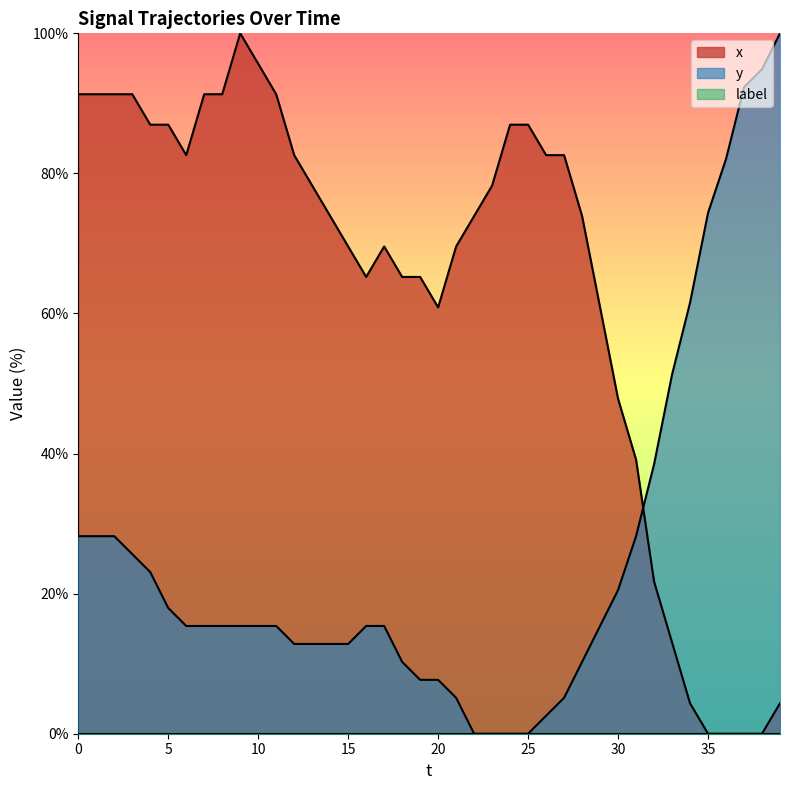

Reading left to right, what are all the values shown in this chart?

x: 91.3	91.3	91.3	91.3	87.0	87.0	82.6	91.3	91.3	100.0	95.7	91.3	82.6	78.3	73.9	69.6	65.2	69.6	65.2	65.2	60.9	69.6	73.9	78.3	87.0	87.0	82.6	82.6	73.9	60.9	47.8	39.1	21.7	13.0	4.3	0.0	0.0	0.0	0.0	4.3
y: 28.2	28.2	28.2	25.6	23.1	17.9	15.4	15.4	15.4	15.4	15.4	15.4	12.8	12.8	12.8	12.8	15.4	15.4	10.3	7.7	7.7	5.1	0.0	0.0	0.0	0.0	2.6	5.1	10.3	15.4	20.5	28.2	38.5	51.3	61.5	74.4	82.1	92.3	94.9	100.0